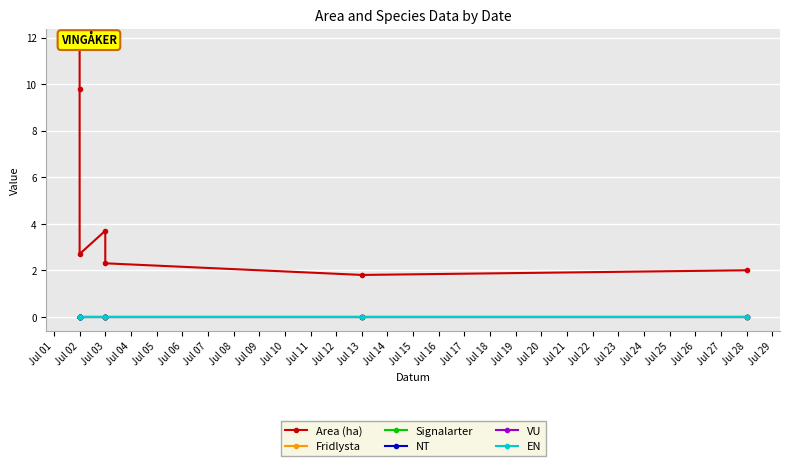

True or false: NT and VU cross at least once.

False